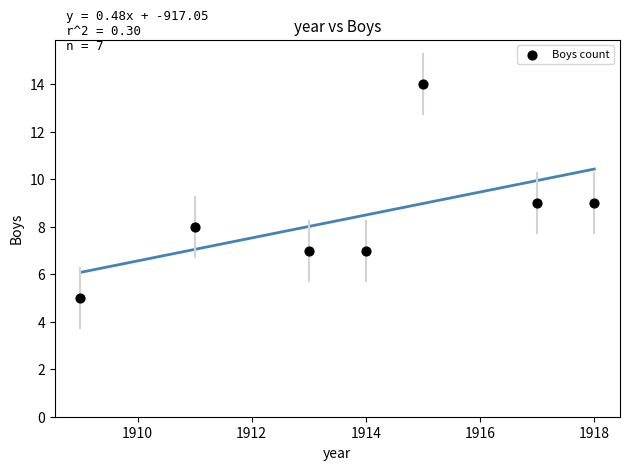

What is the range of Y values (max minus min)?

9